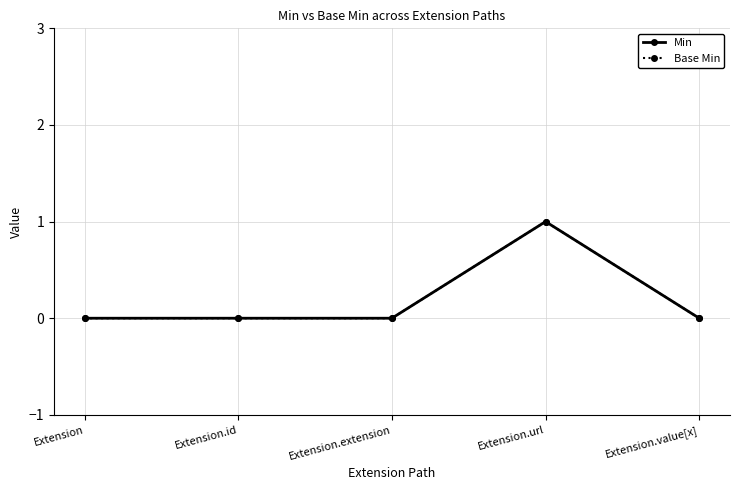

Does the chart have visible grid lines?

Yes